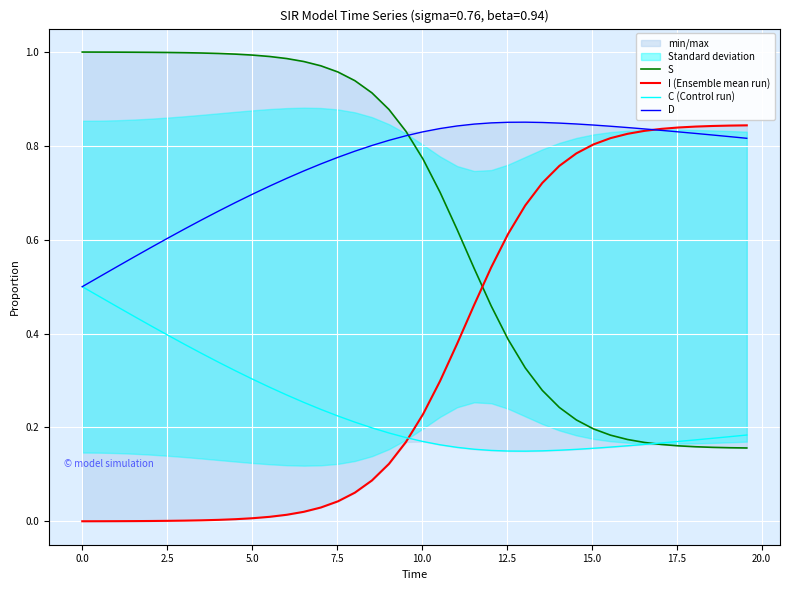

True or false: S and I (Ensemble mean run) intersect in this chart.

True